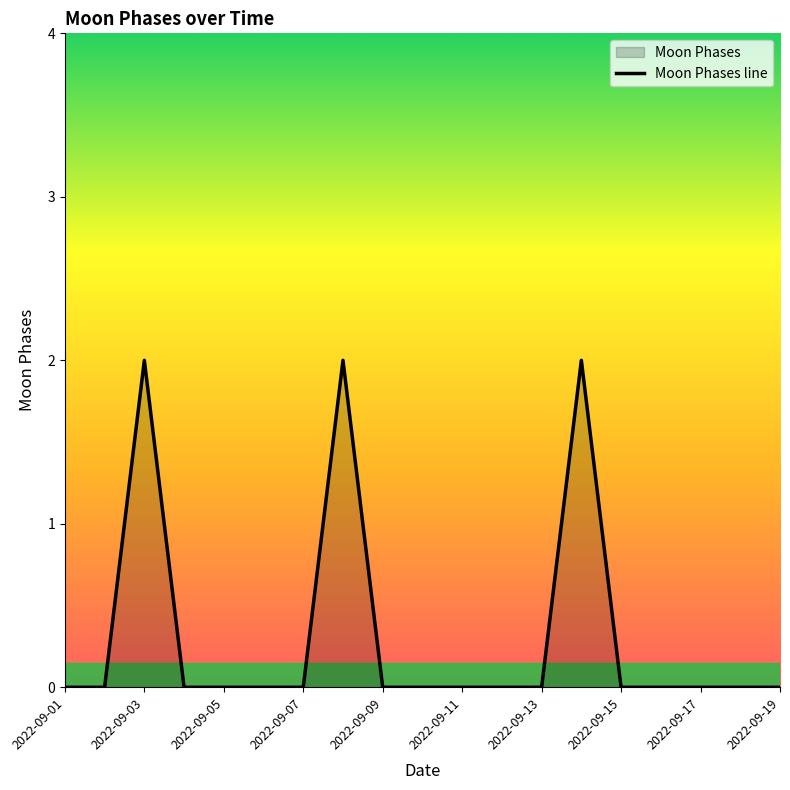

How many lines are shown in the chart?

1